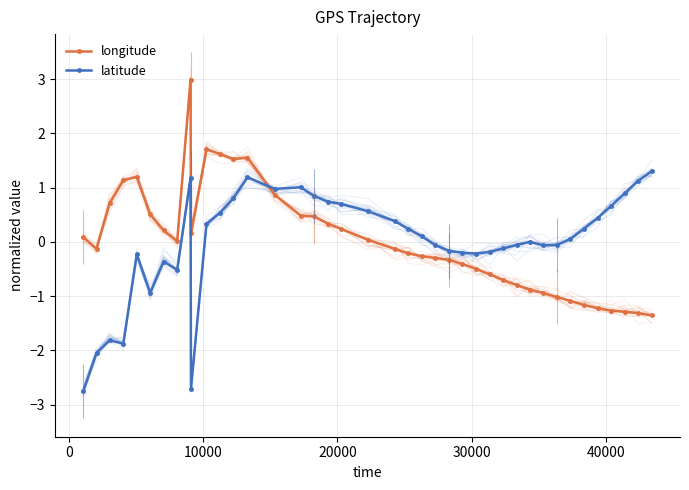

What is the greatest value displayed?

3.0